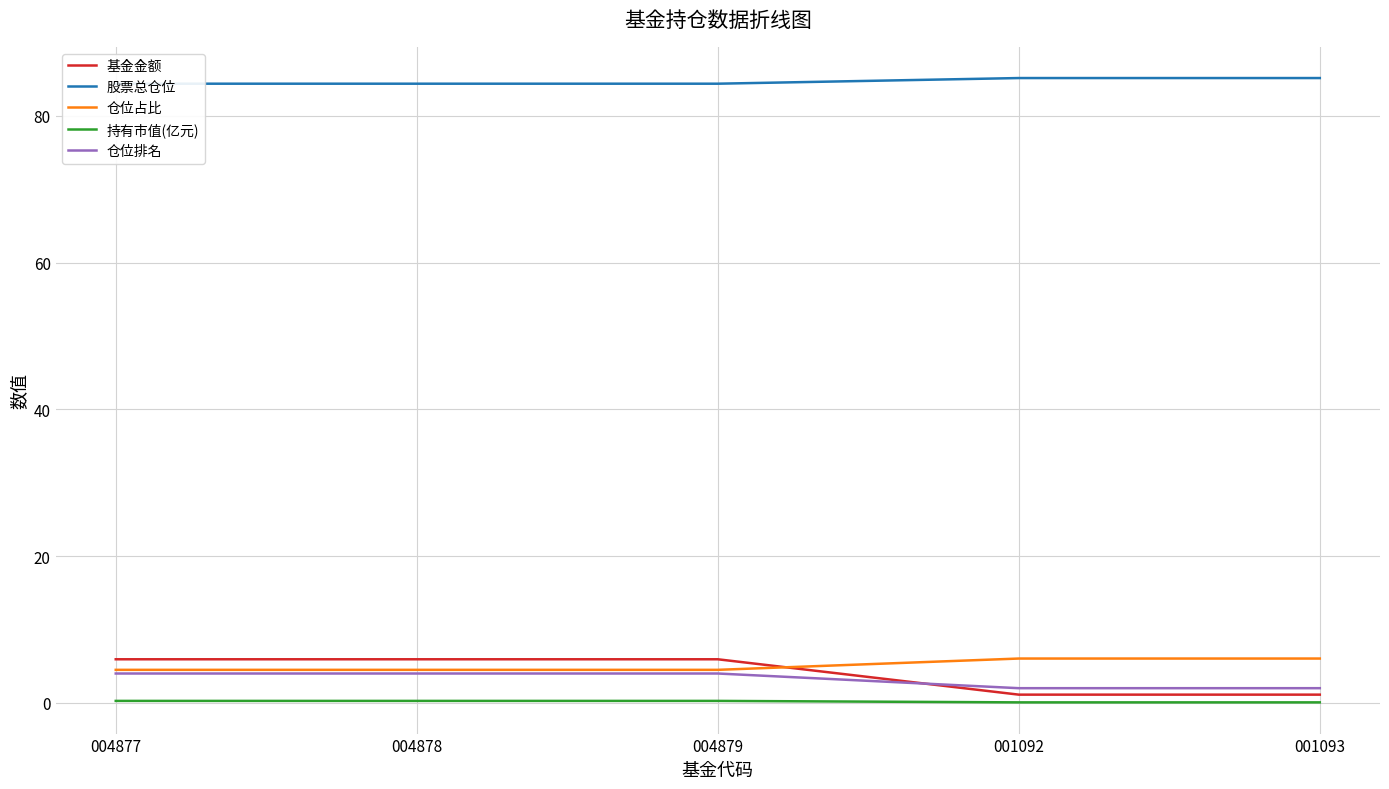

What are all the series names shown in the legend?

基金金额, 股票总仓位, 仓位占比, 持有市值(亿元), 仓位排名